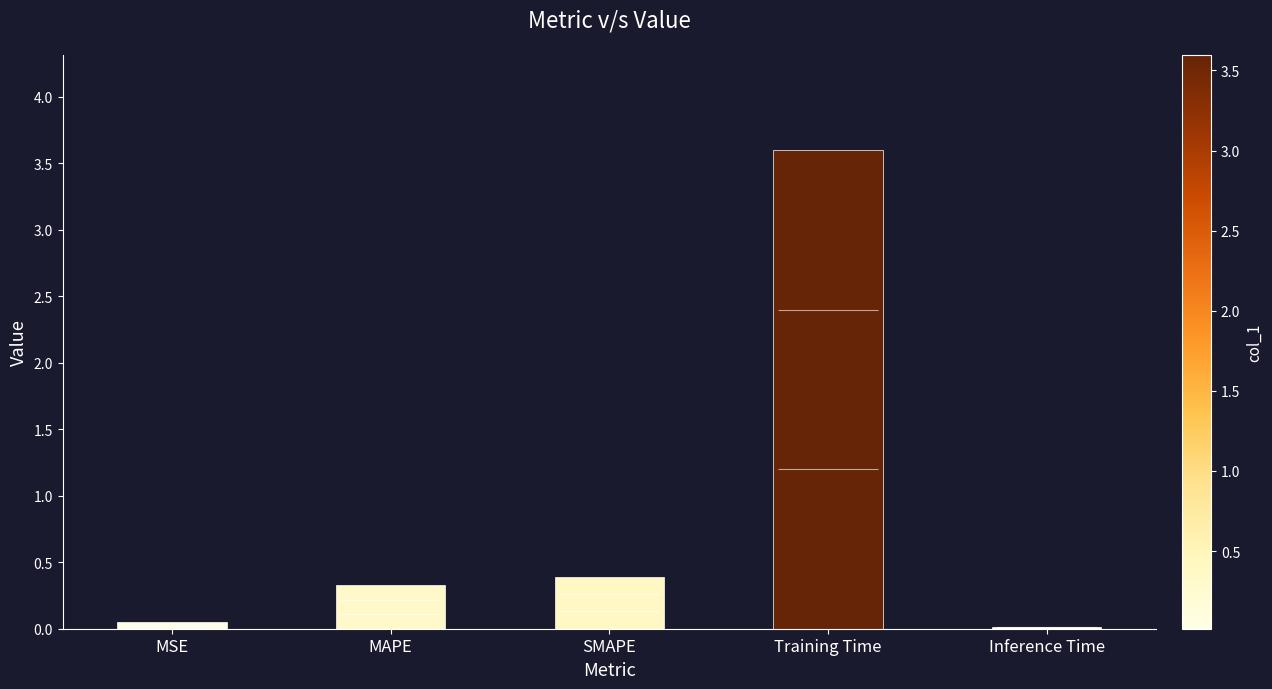

Which has a higher value, Inference Time or SMAPE?

SMAPE